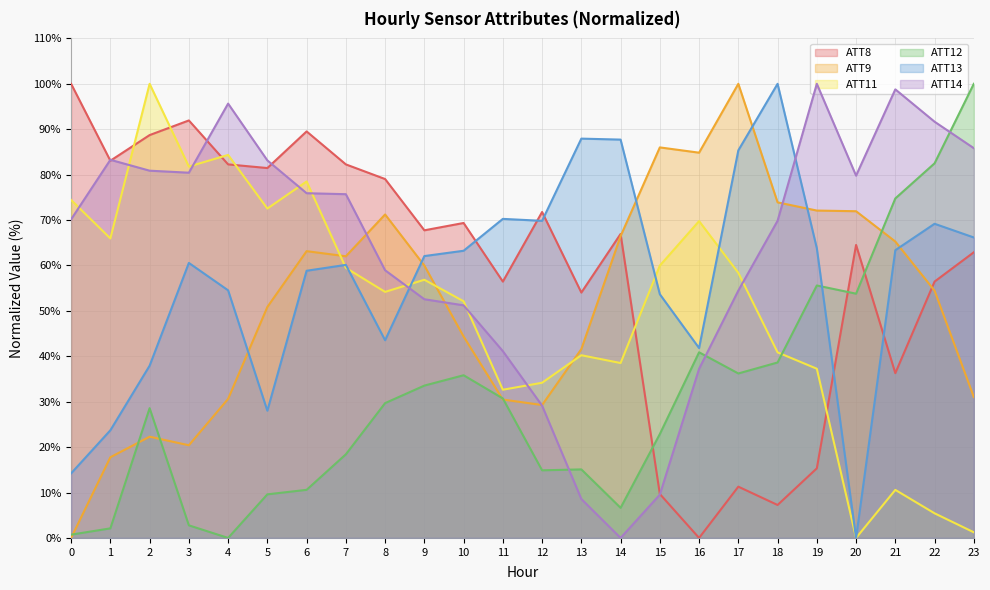

Reading right to left, extract all data points from this chart.

ATT8: 62.9	56.5	36.3	64.5	15.3	7.3	11.3	0.0	9.7	66.9	54.0	71.8	56.5	69.4	67.7	79.0	82.3	89.5	81.5	82.3	91.9	88.7	83.1	100.0
ATT9: 31.0	54.5	65.3	71.9	72.1	73.9	100.0	84.8	86.0	66.5	41.6	29.3	30.5	44.4	60.0	71.2	62.0	63.1	50.9	30.6	20.4	22.3	17.8	0.0
ATT11: 1.2	5.4	10.6	0.0	37.3	40.9	58.4	69.8	60.0	38.5	40.2	34.2	32.6	52.1	56.9	54.2	59.5	78.5	72.5	84.3	81.8	100.0	65.9	74.4
ATT12: 100.0	82.5	74.8	53.8	55.6	38.6	36.2	40.9	22.9	6.6	15.1	14.9	30.7	35.8	33.5	29.7	18.4	10.6	9.6	0.0	2.8	28.6	2.1	0.7
ATT13: 66.2	69.2	63.4	0.0	63.8	100.0	85.3	41.8	53.7	87.7	87.9	69.8	70.3	63.2	62.1	43.5	60.1	58.8	28.0	54.5	60.6	37.9	23.7	14.2
ATT14: 85.8	91.7	98.8	79.8	100.0	69.8	54.5	37.2	9.5	0.0	8.6	29.1	41.1	51.2	52.6	58.9	75.7	75.9	83.1	95.6	80.4	80.9	83.3	70.2